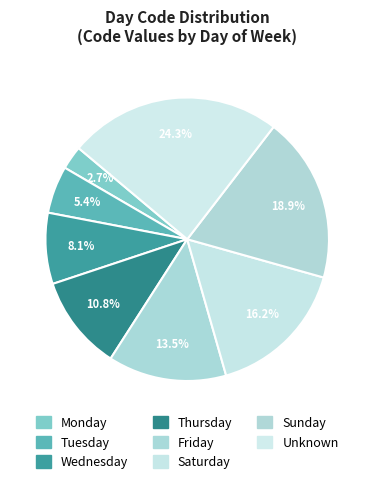

Is it true that Friday is 1% of the pie?

False